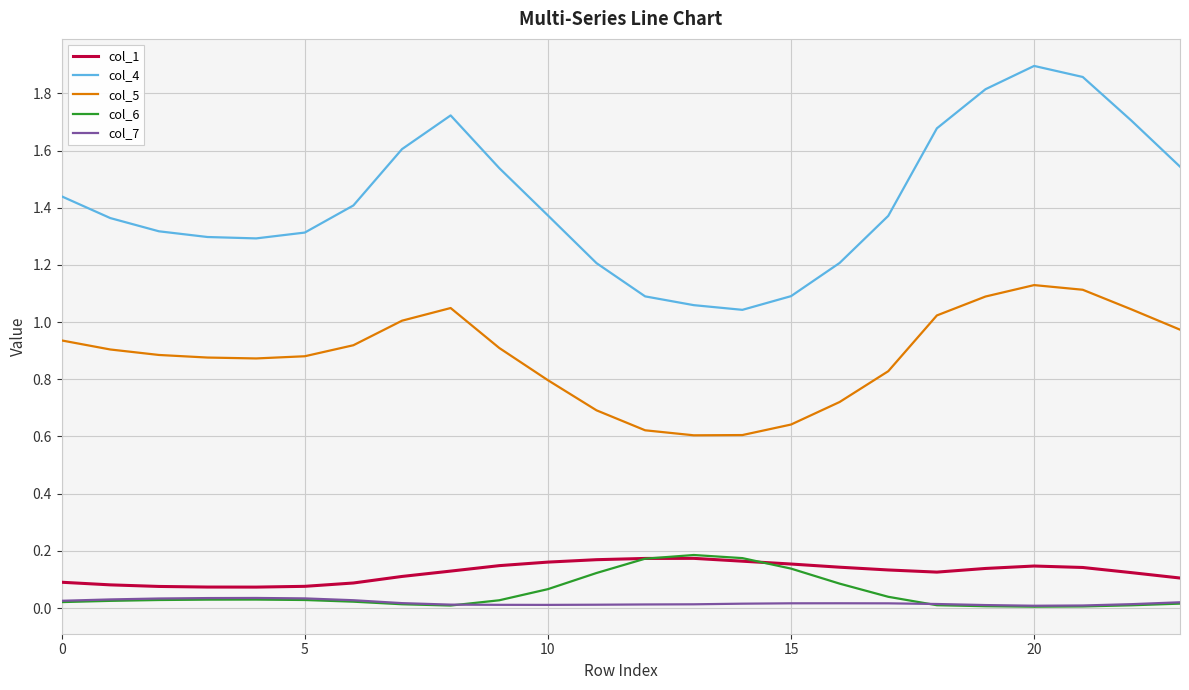

Which series has the largest range (max minus min)?

col_4